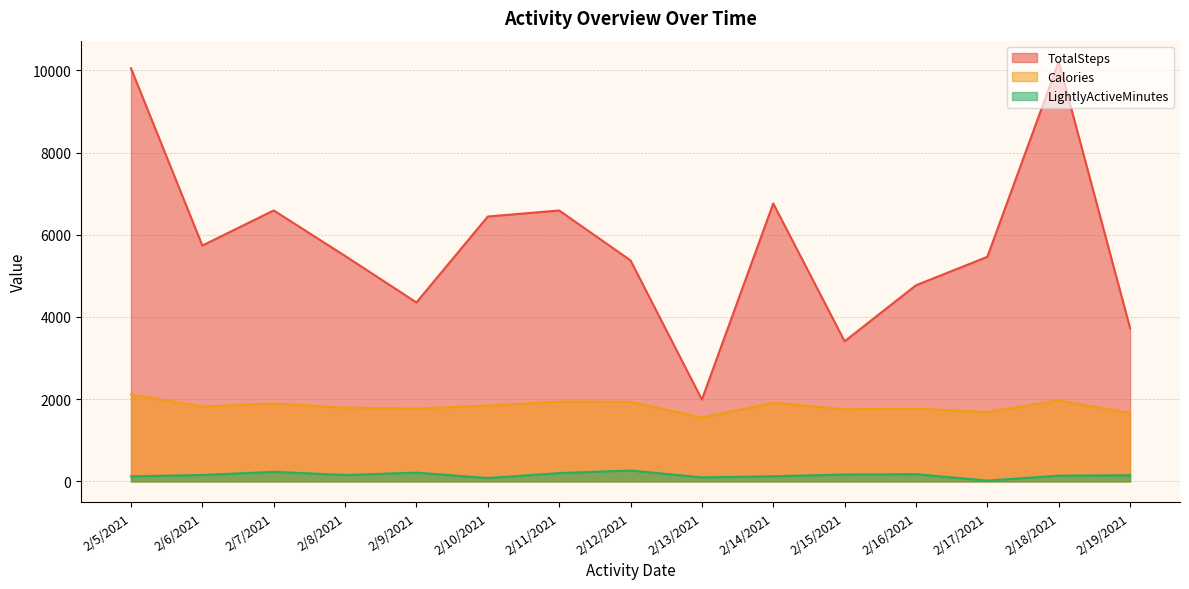

Reading left to right, what are all the values shown in this chart?

TotalSteps: 10052	5739	6593	5486	4354	6445	6592	5377	1991	6762	3409	4772	5464	10213	3731
Calories: 2113	1820	1897	1793	1772	1845	1941	1935	1554	1911	1755	1768	1689	1970	1662
LightlyActiveMinutes: 123	156	232	156	212	81	202	265	98	125	167	176	19	139	149